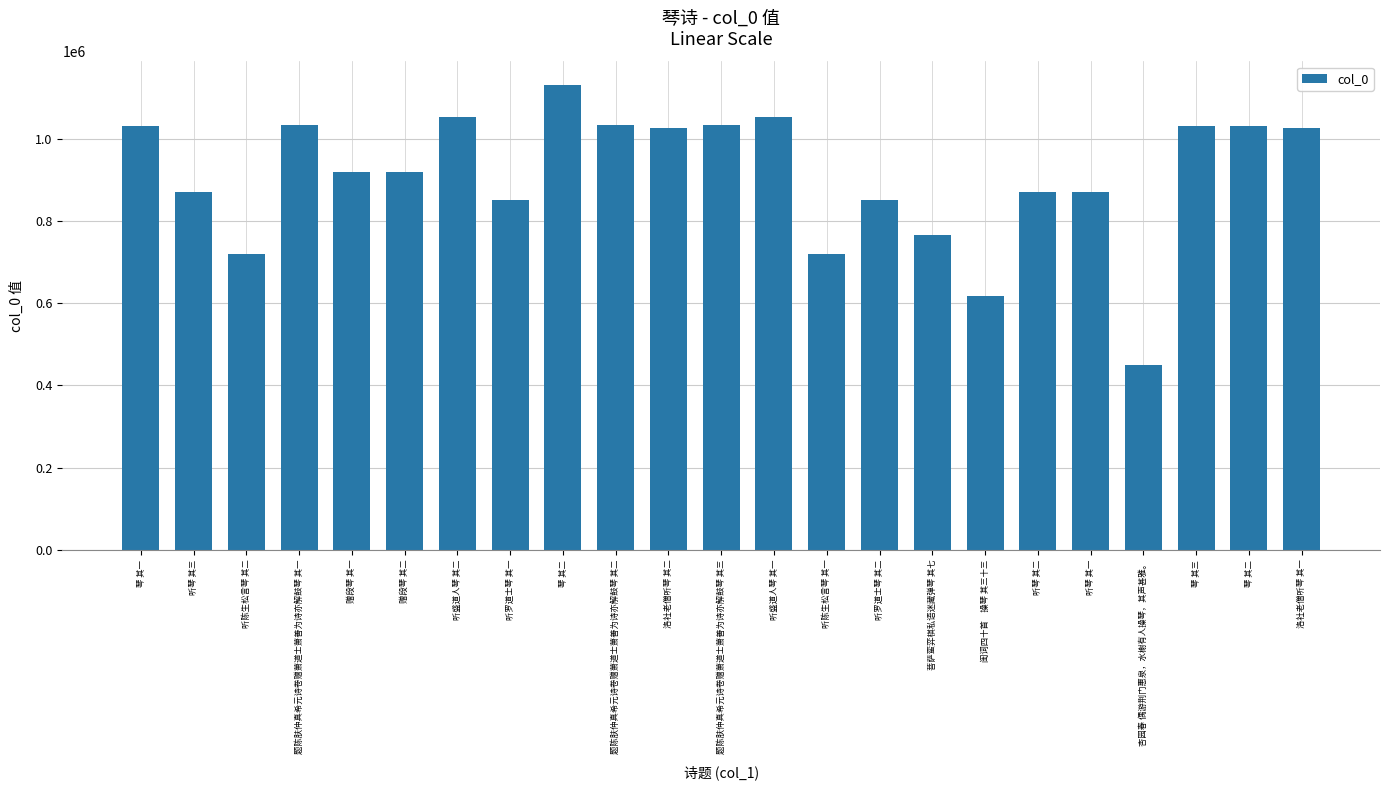

Reading left to right, list all the values displayed in this chart.

琴 其一=1031972	听琴 其三=870717	听陈生松言琴 其二=719547	题陈肤仲真希元诗卷赠萧道士萧善为诗亦解鼓琴 其一=1034379	赠段琴 其一=918878	赠段琴 其二=918879	听盛道人琴 其二=1053467	听罗道士琴 其一=851525	琴 其二=1131940	题陈肤仲真希元诗卷赠萧道士萧善为诗亦解鼓琴 其二=1034380	洛社老僧听琴 其二=1027173	题陈肤仲真希元诗卷赠萧道士萧善为诗亦解鼓琴 其三=1034381	听盛道人琴 其一=1053466	听陈生松言琴 其一=719546	听罗道士琴 其二=851526	菩萨蛮弈棋私语迷藏弹琴 其七=766666	闺词四十首　操琴 其三十三=617671	听琴 其二=870715	听琴 其一=870716	杏园春 偶游荆门惠泉，水榭有人操琴，其声甚雅。=450249	琴 其三=1031920	琴 其二=1031921	洛社老僧听琴 其一=1027172